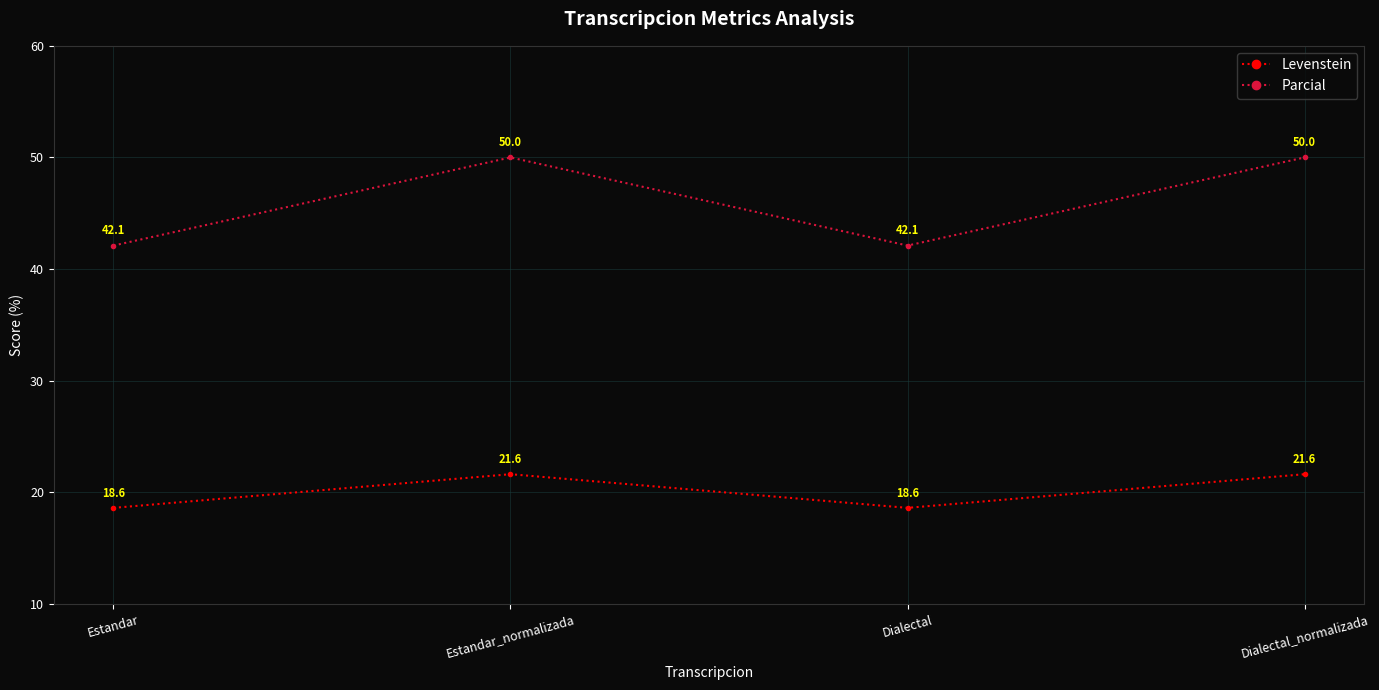

In Levenstein, how many points are lower than both neighbors (excluding endpoints)?

1